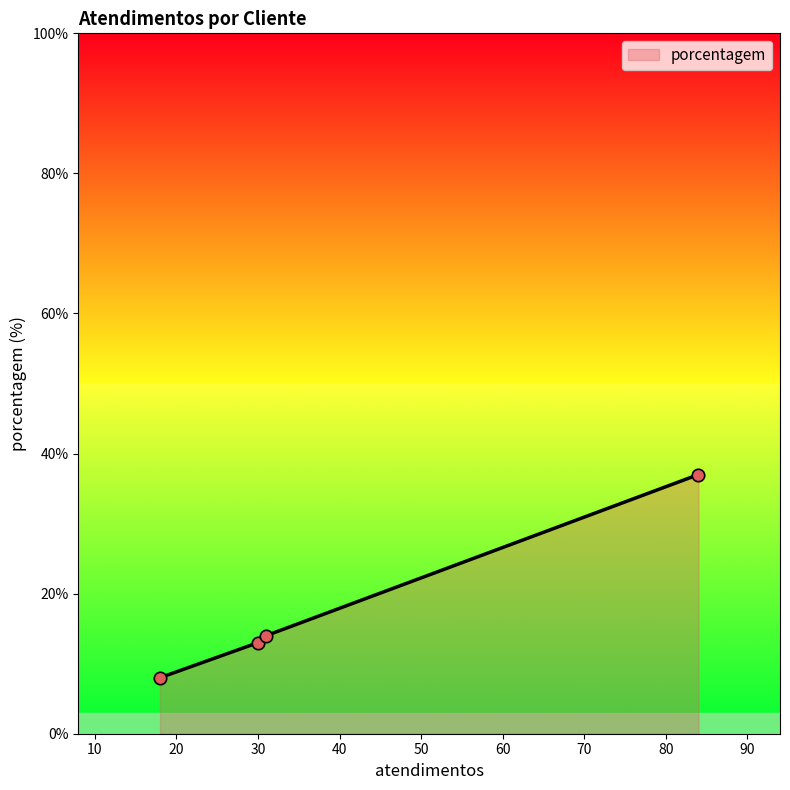

What is the minimum value shown in the chart?

8